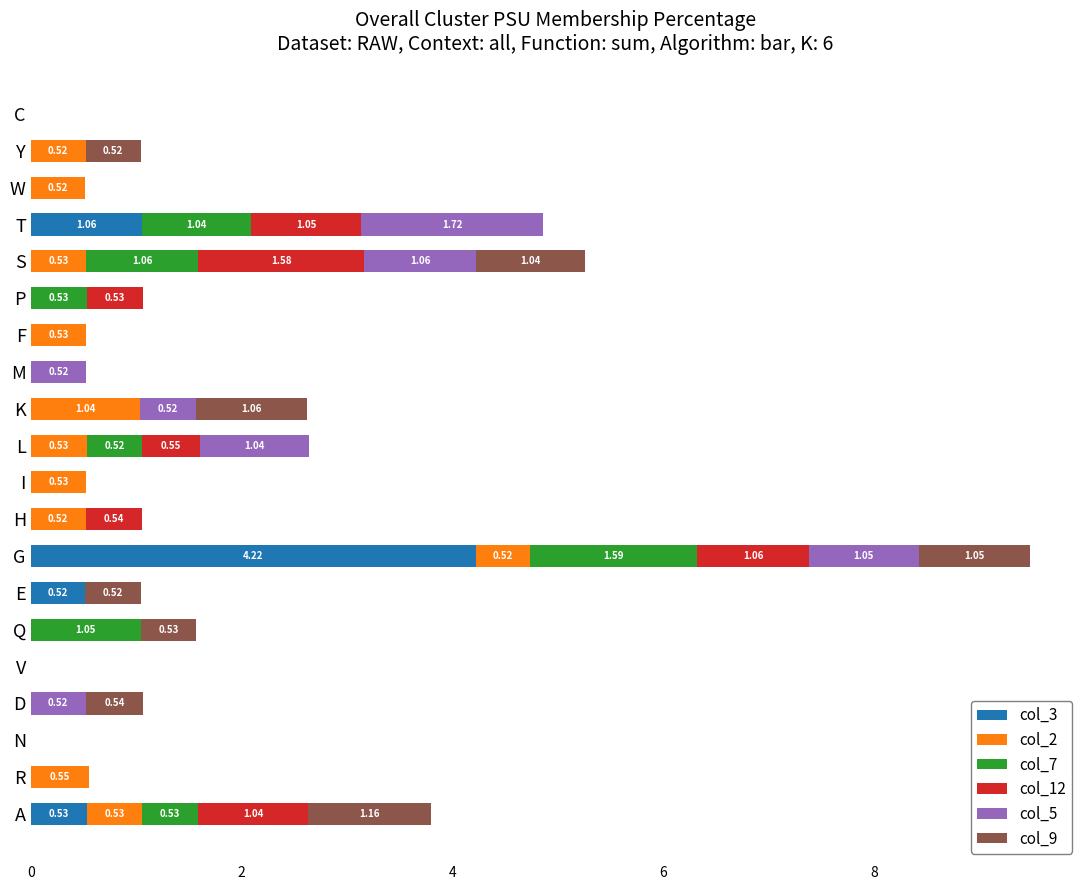

What are all the series names shown in the legend?

col_3, col_2, col_7, col_12, col_5, col_9